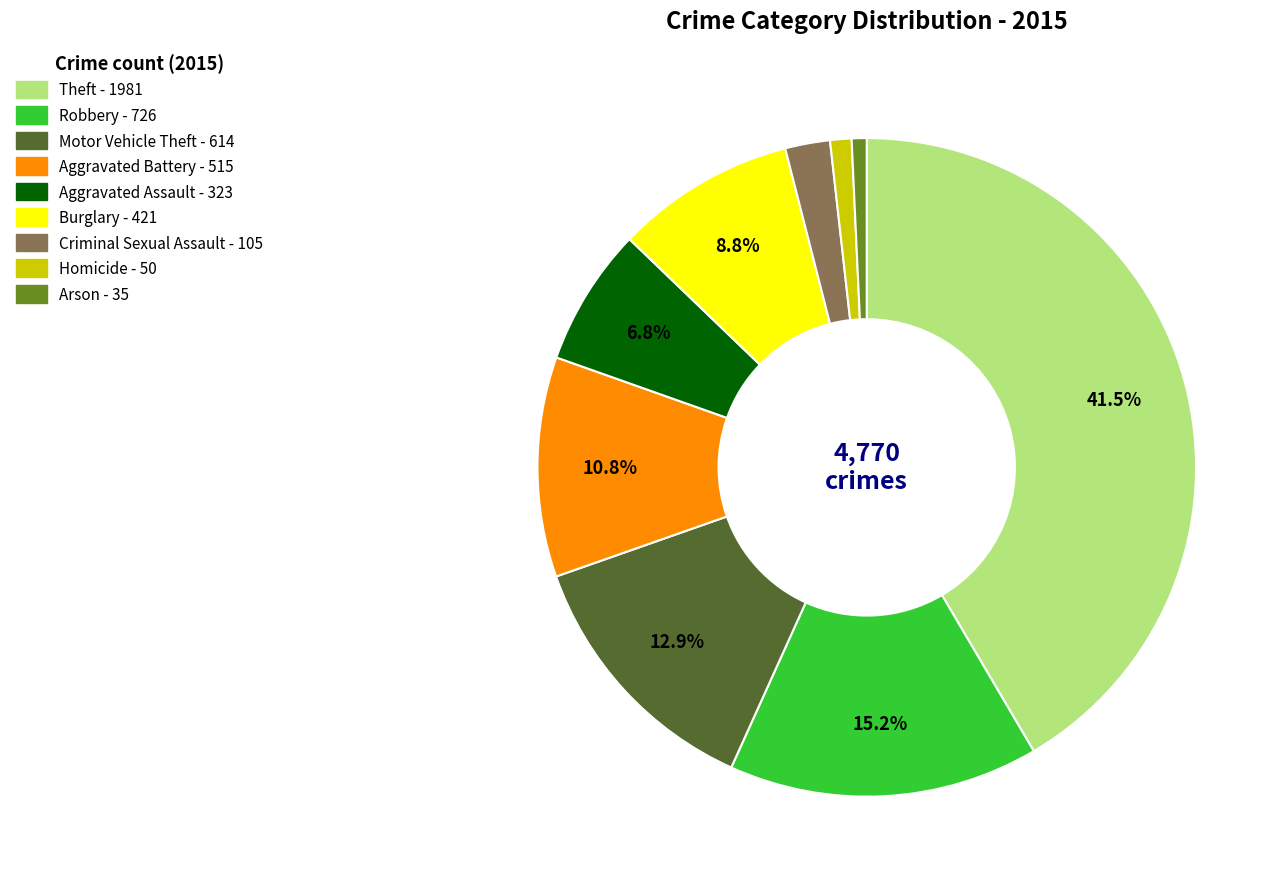

Is there a majority slice in this chart?

No